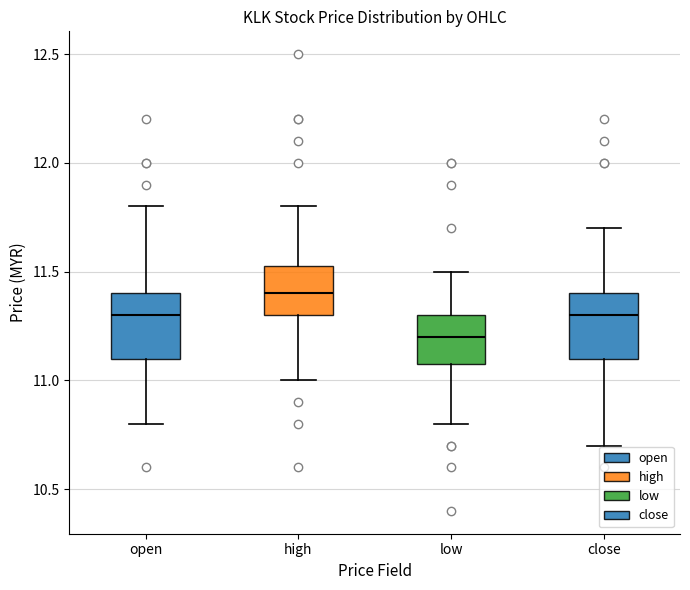

Where does the upper whisker of the box for open end on the y-axis? The values are not printed on the chart, so give them approximately, as read against the axis.

11.80